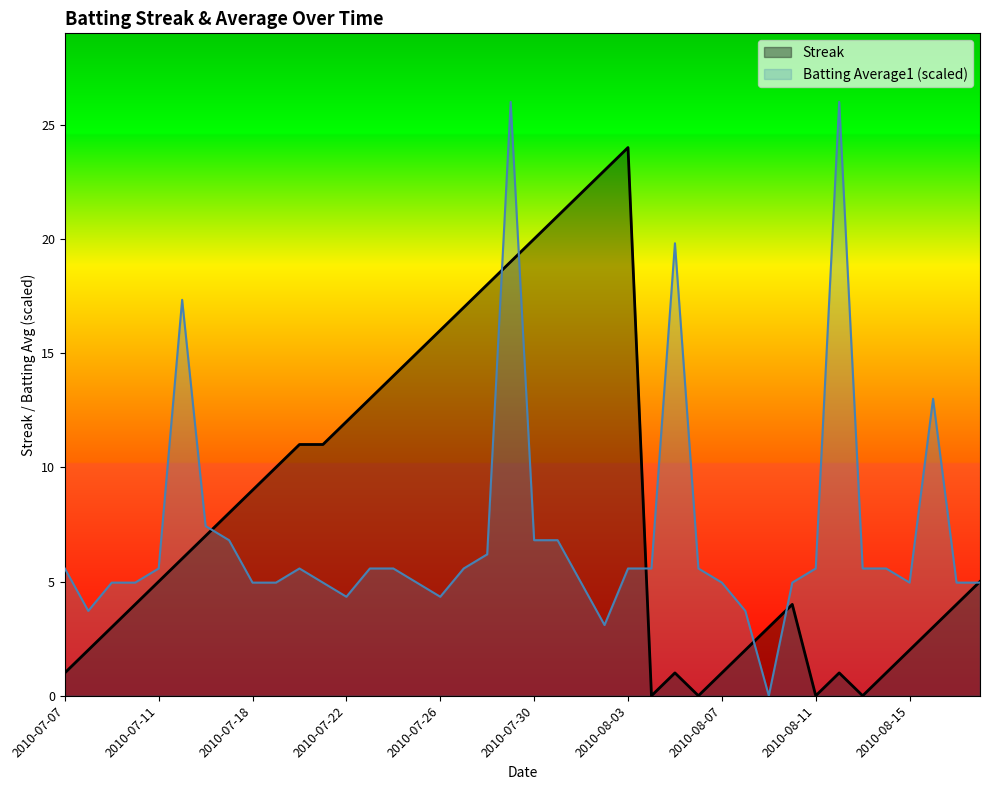

The Batting Average1 series shows 5.0 at 2010-07-09. True or false?

True